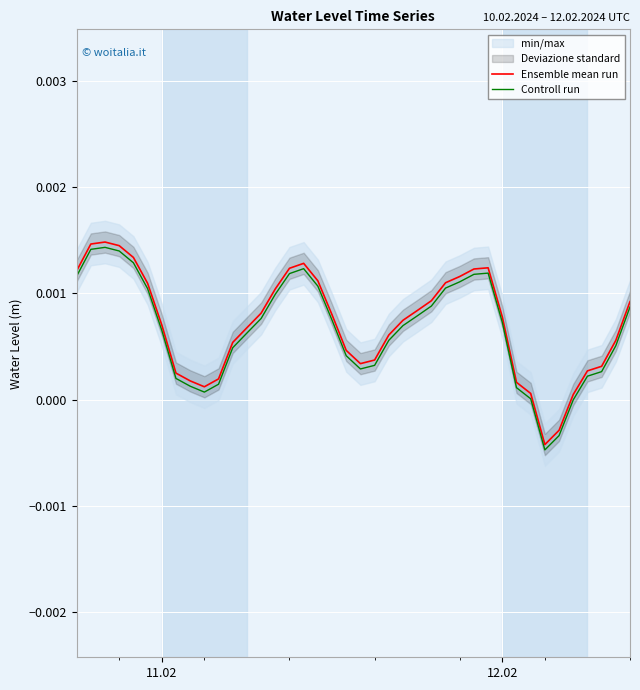

In Controll run, how many points are lower than both neighbors (excluding endpoints)?

3